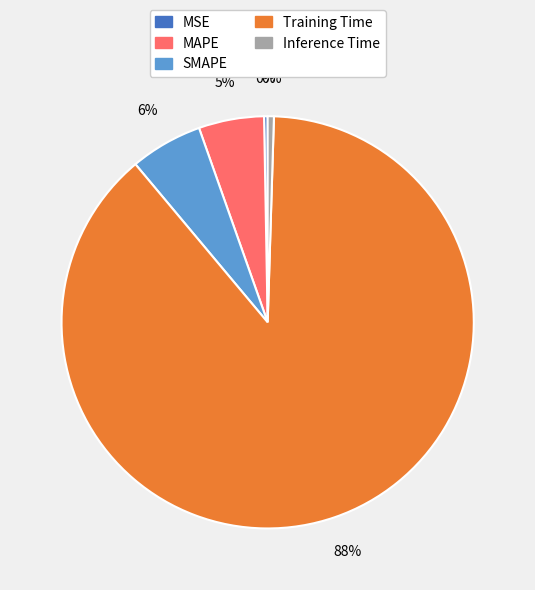

Between Inference Time and MAPE, which is larger?

MAPE